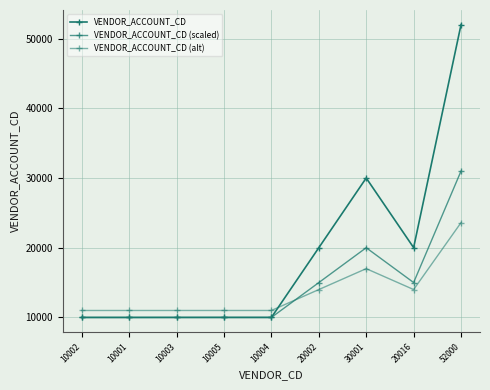

Where is the first local minimum for VENDOR_ACCOUNT_CD?

10001